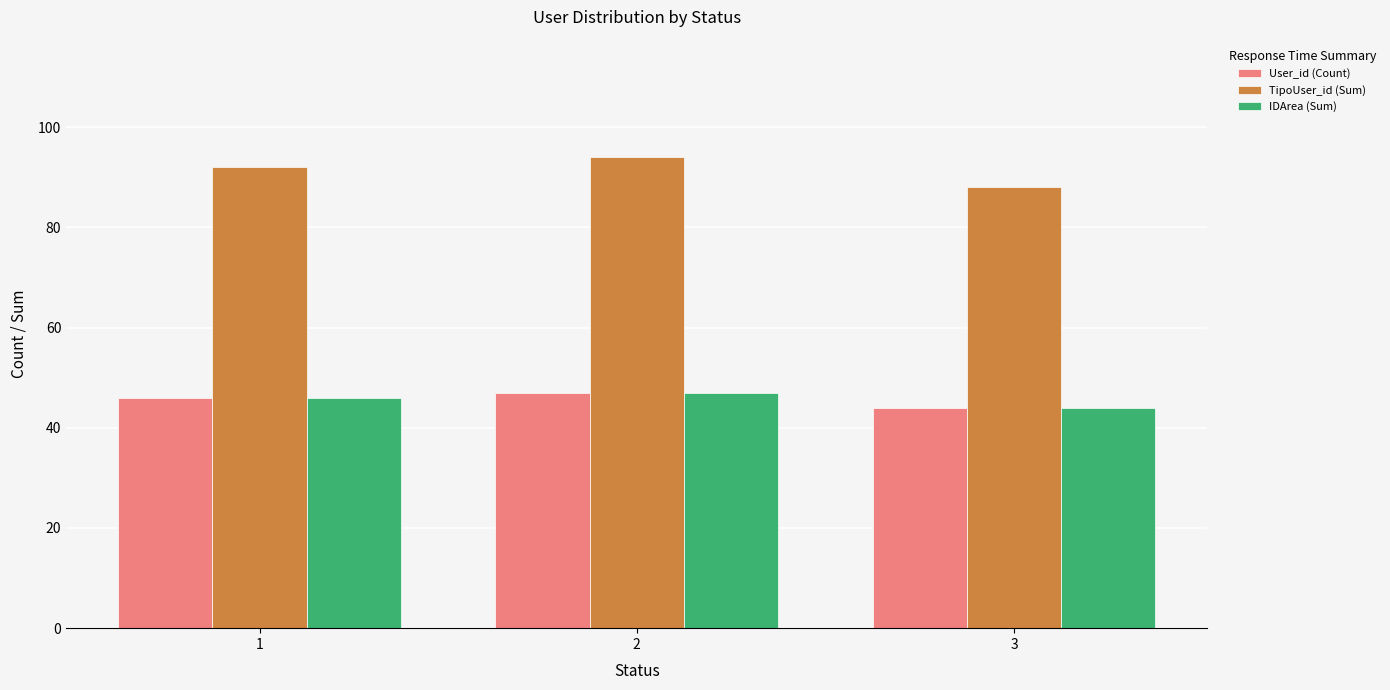

Reading left to right, what are all the values shown in this chart?

User_id (Count): 46	47	44
TipoUser_id (Sum): 92	94	88
IDArea (Sum): 46	47	44